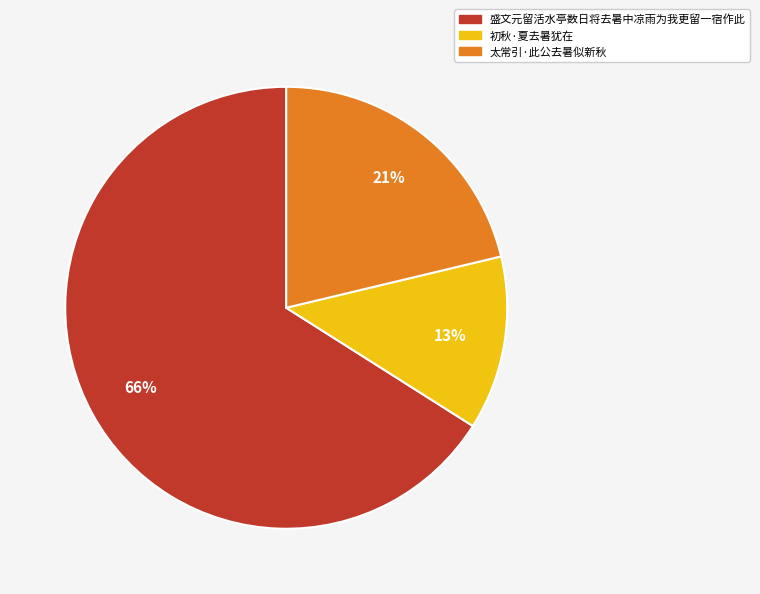

Is 初秋·夏去暑犹在 the majority of the pie?

No